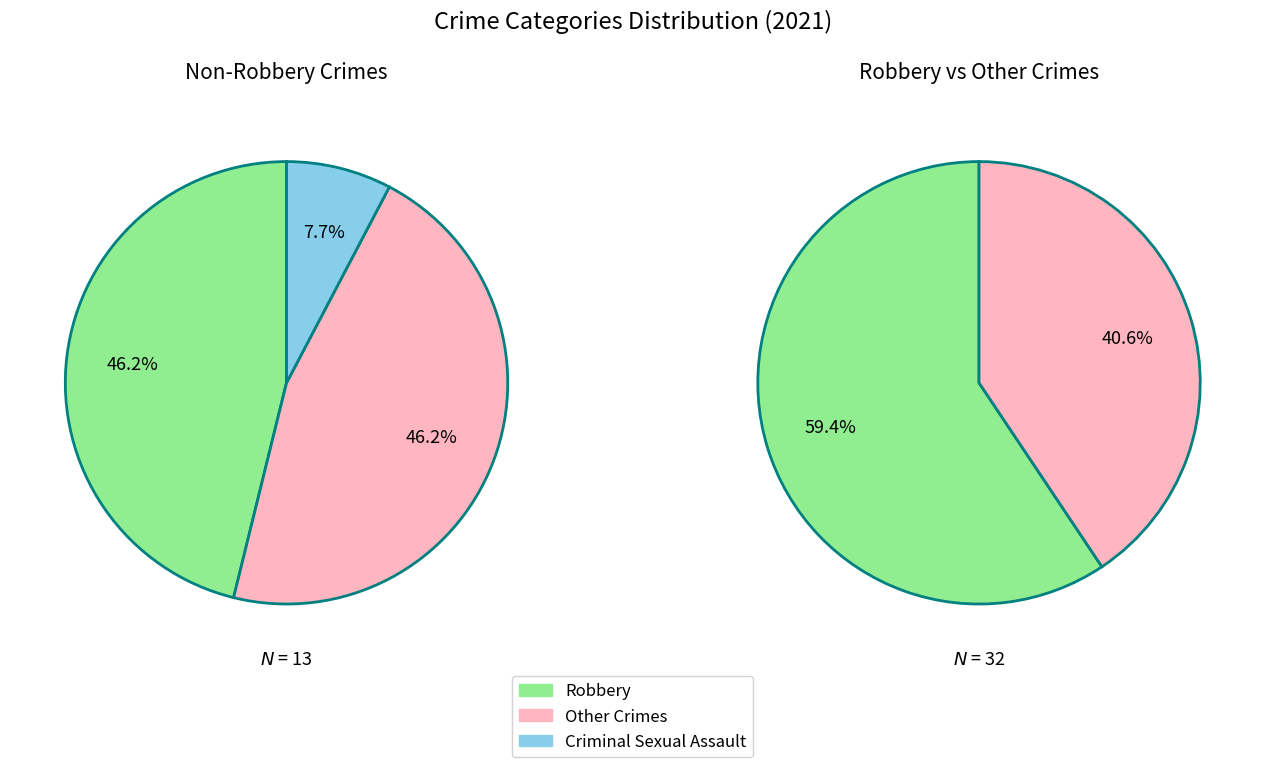

To the nearest percent, what percentage of the pie is Robbery?

59%